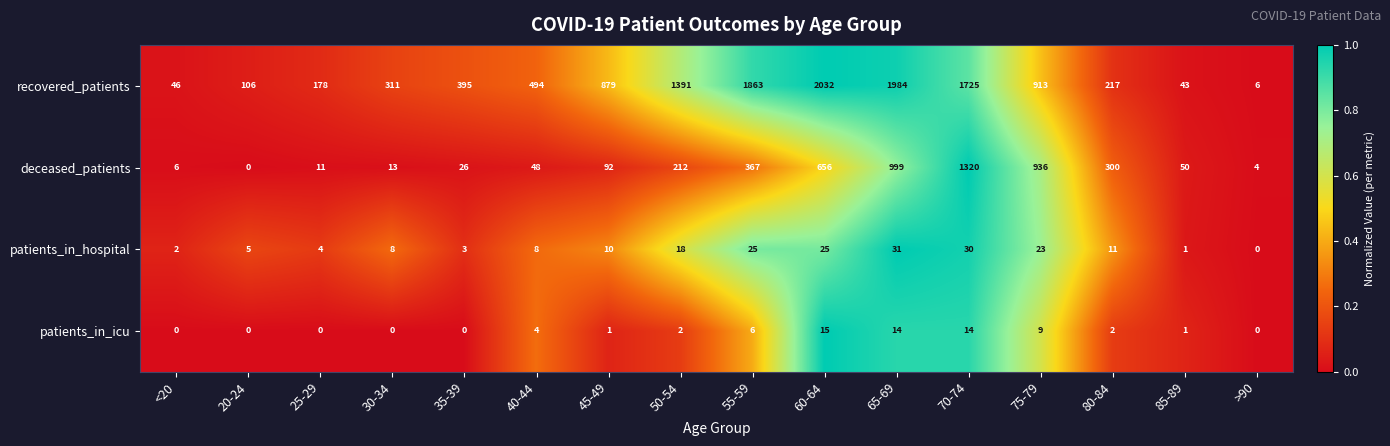

Which series has the largest total across all categories?

recovered_patients